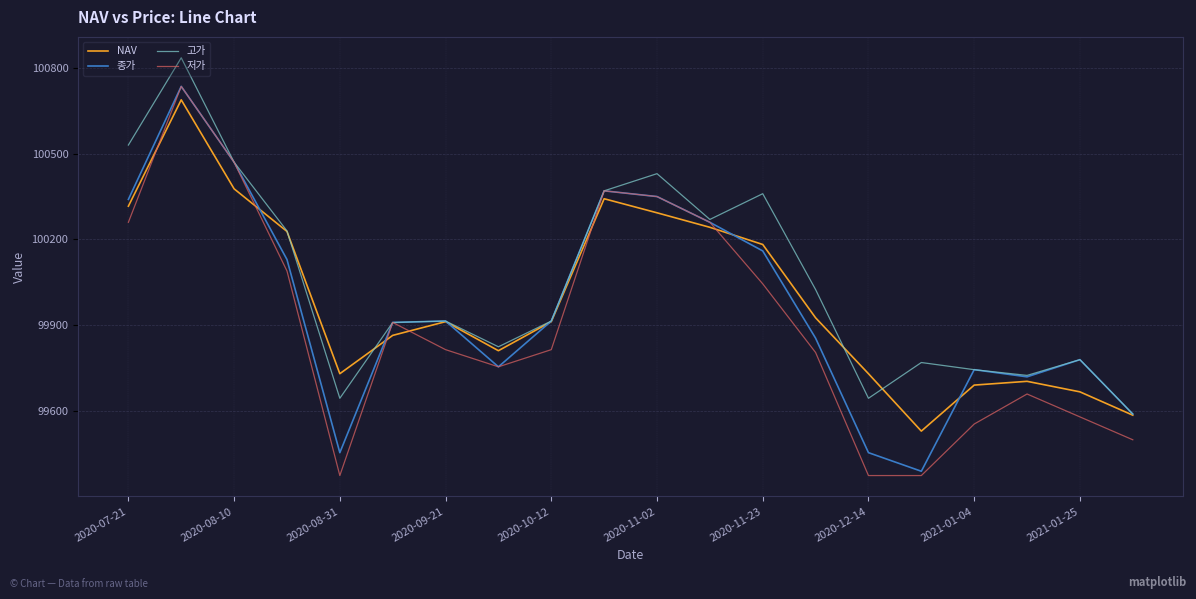

Does the chart have visible grid lines?

Yes